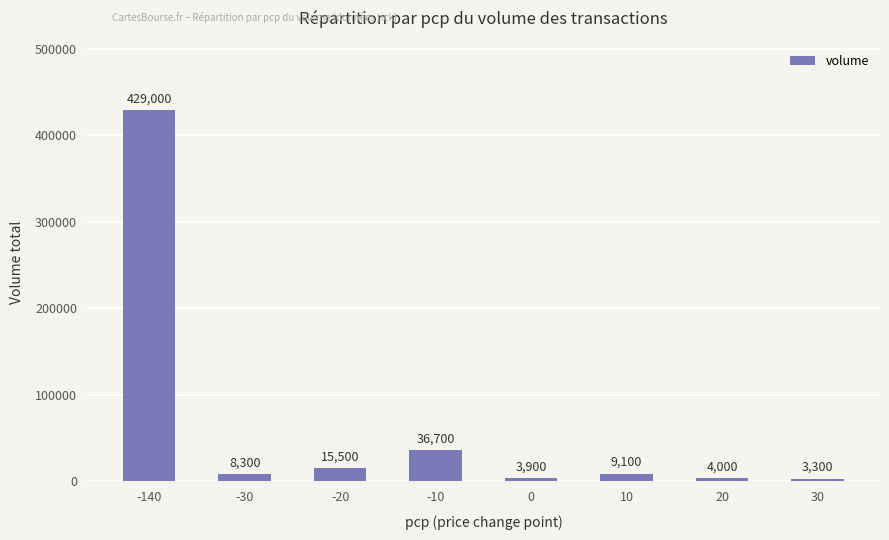

List the labels in order of value, largest first.

-140, -10, -20, 10, -30, 20, 0, 30